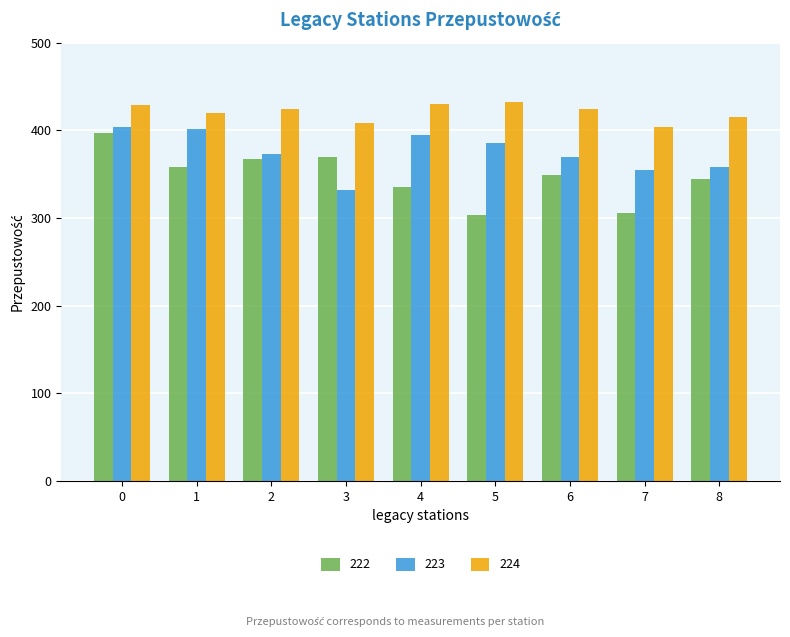

Are the bars horizontal?

No